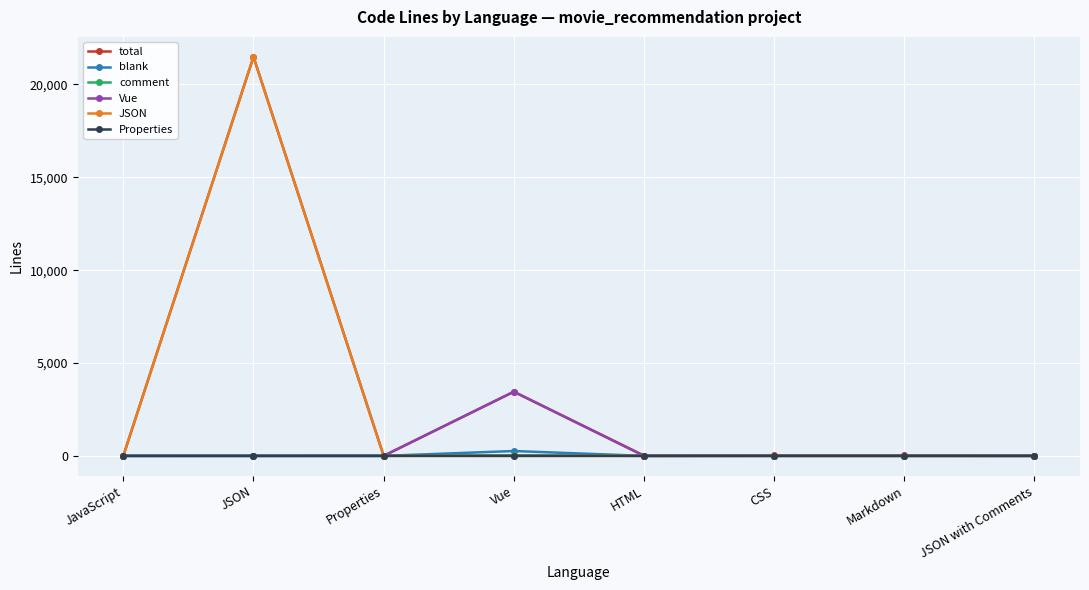

What is the difference between the maximum and minimum values in the blank series?

261